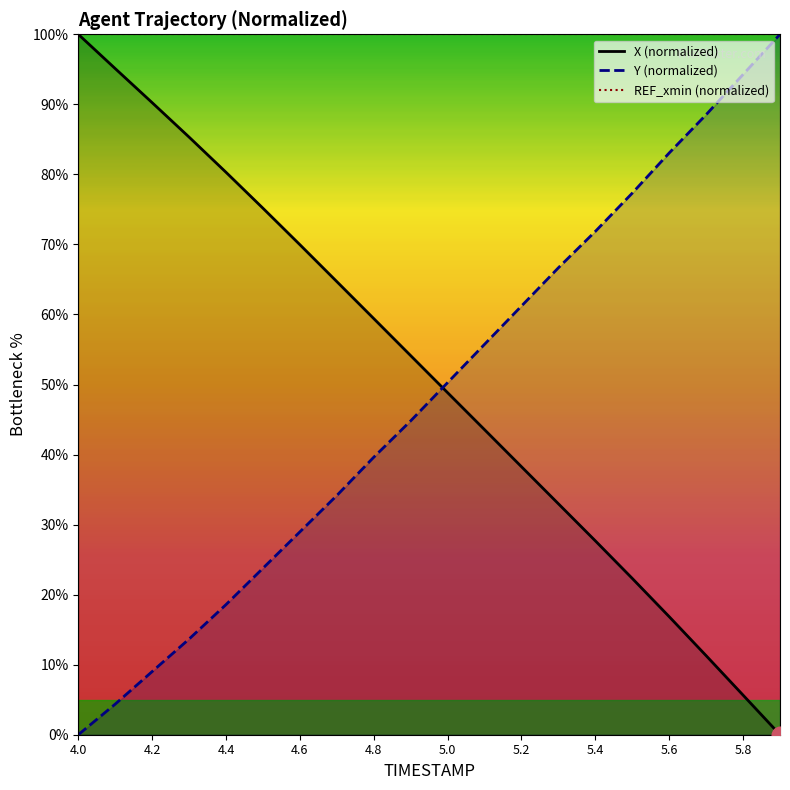

What is the maximum value shown in the chart?

100.0